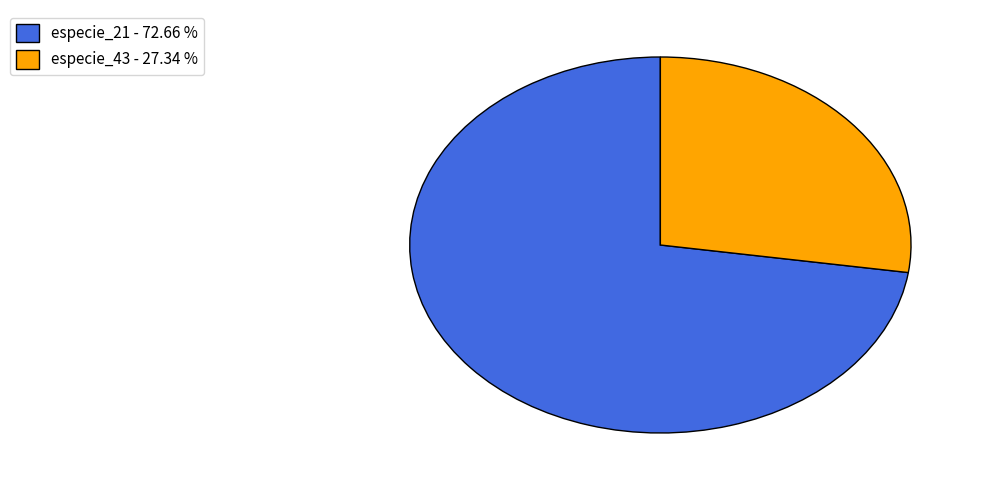

Which slice is the largest?

especie_21 - 72.66 %